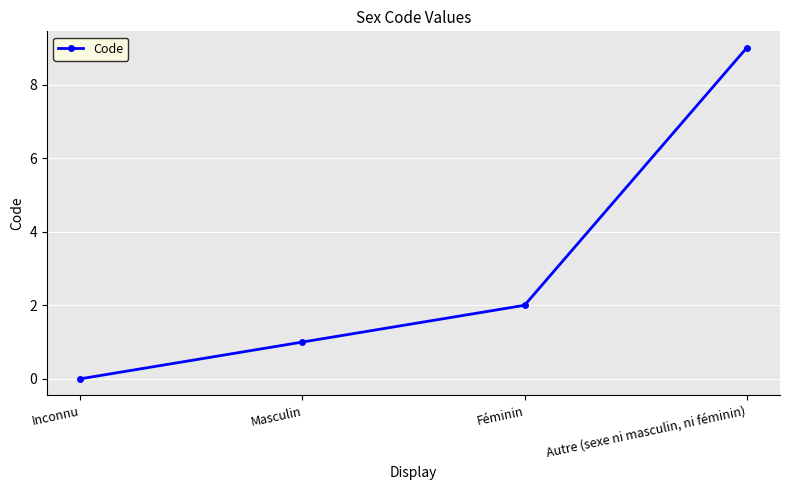

Reading left to right, extract all data points from this chart.

0	1	2	9